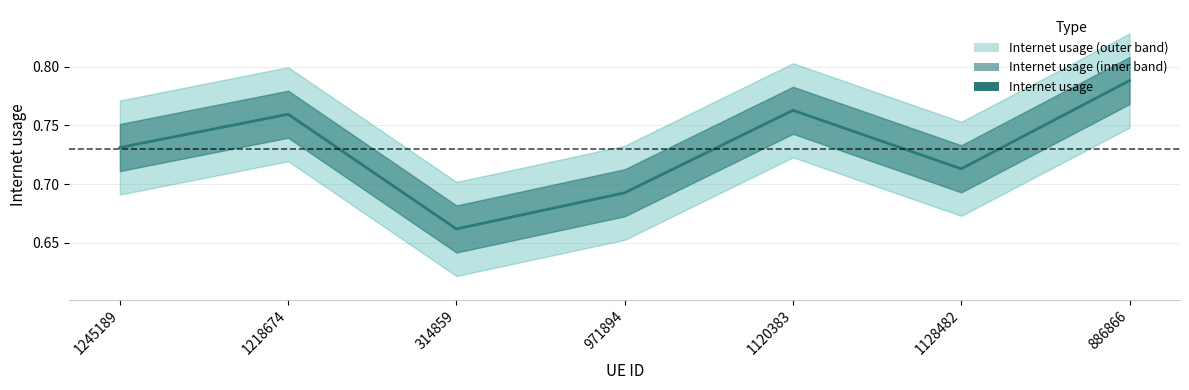

Rank the categories by value from lowest to highest.

314859, 971894, 1128482, 1245189, 1218674, 1120383, 886866